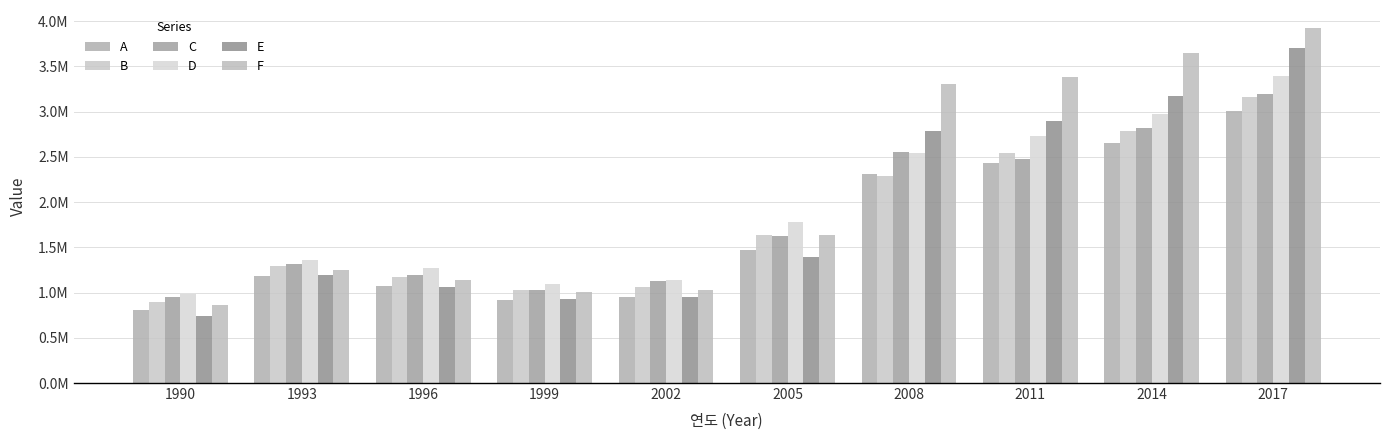

Reading left to right, transcribe all the data shown in this chart.

A: 1990=803782.4	1993=1179304.3	1996=1068026.7	1999=918007.4	2002=954405.2	2005=1468583.6	2008=2314622.8	2011=2425812.7	2014=2653650.5	2017=3007958.6
B: 1990=895697.0	1993=1290305.1	1996=1174565.2	1999=1028875.7	2002=1064457.9	2005=1630115.8	2008=2291974.0	2011=2544010.4	2014=2780200.5	2017=3155476.7
C: 1990=952261.9	1993=1314200.0	1996=1189616.8	1999=1026348.2	2002=1128732.1	2005=1625434.8	2008=2553350.0	2011=2473929.1	2014=2823146.2	2017=3188117.2
D: 1990=989214.3	1993=1359473.7	1996=1266710.5	1999=1091411.8	2002=1137948.4	2005=1779834.4	2008=2539437.9	2011=2726767.4	2014=2971589.5	2017=3387425.3
E: 1990=742543.6	1993=1195373.7	1996=1057911.1	1999=926184.1	2002=953712.9	2005=1390671.9	2008=2785561.1	2011=2893790.1	2014=3168855.4	2017=3702340.5
F: 1990=866812.9	1993=1254036.7	1996=1133628.4	1999=1003200.6	2002=1032997.1	2005=1635669.5	2008=3308877.3	2011=3377471.5	2014=3650360.6	2017=3925445.0